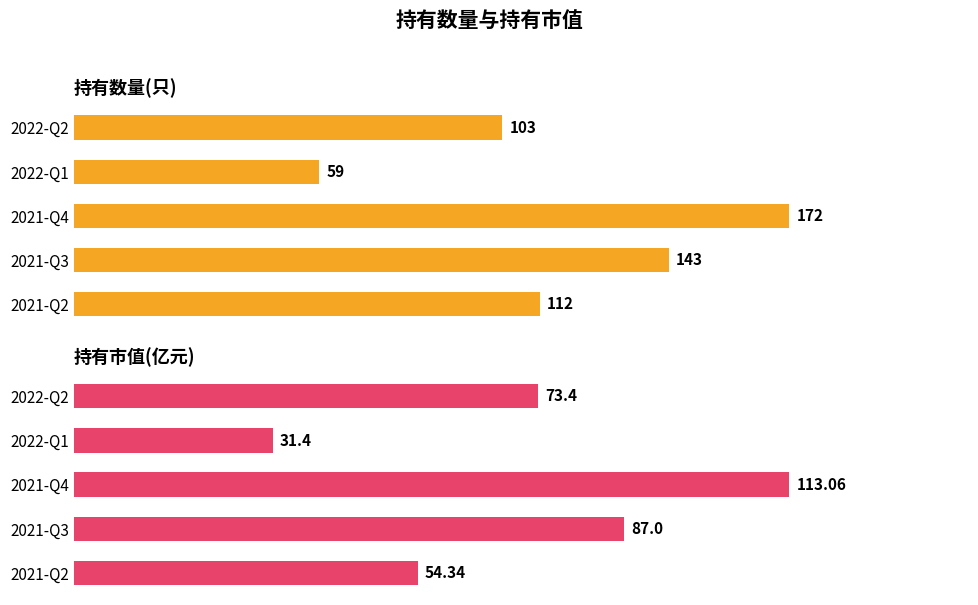

Which series has the widest spread of values?

持有数量(只)